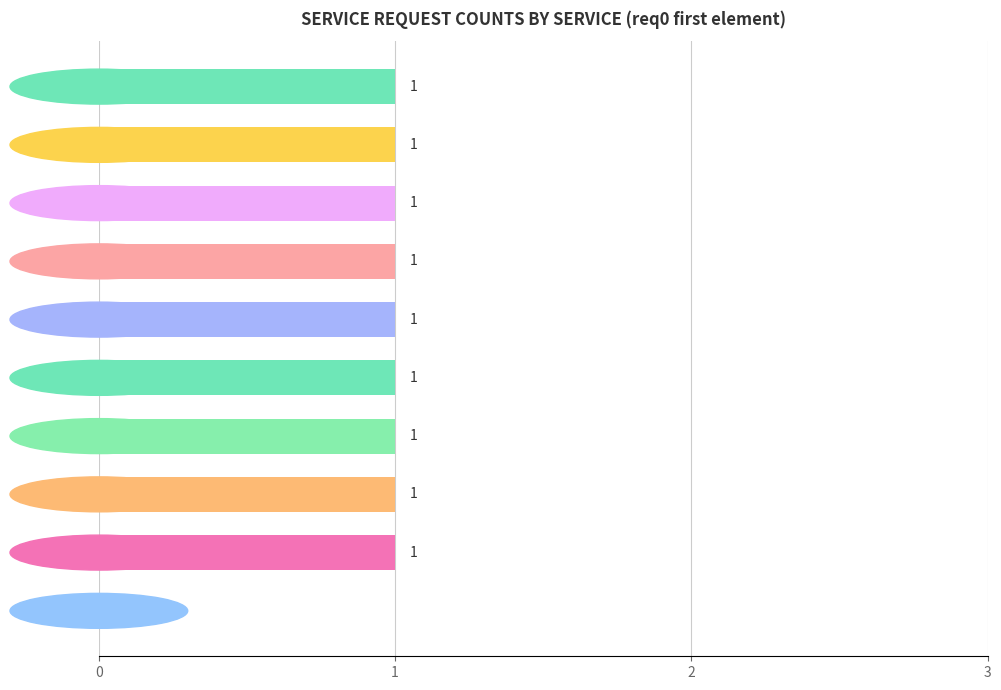

How many values are between 1 and 2?

9